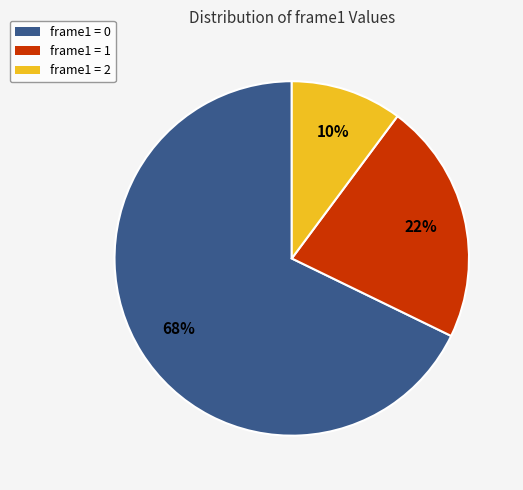

To the nearest percent, what portion does frame1 = 2 represent?

10%